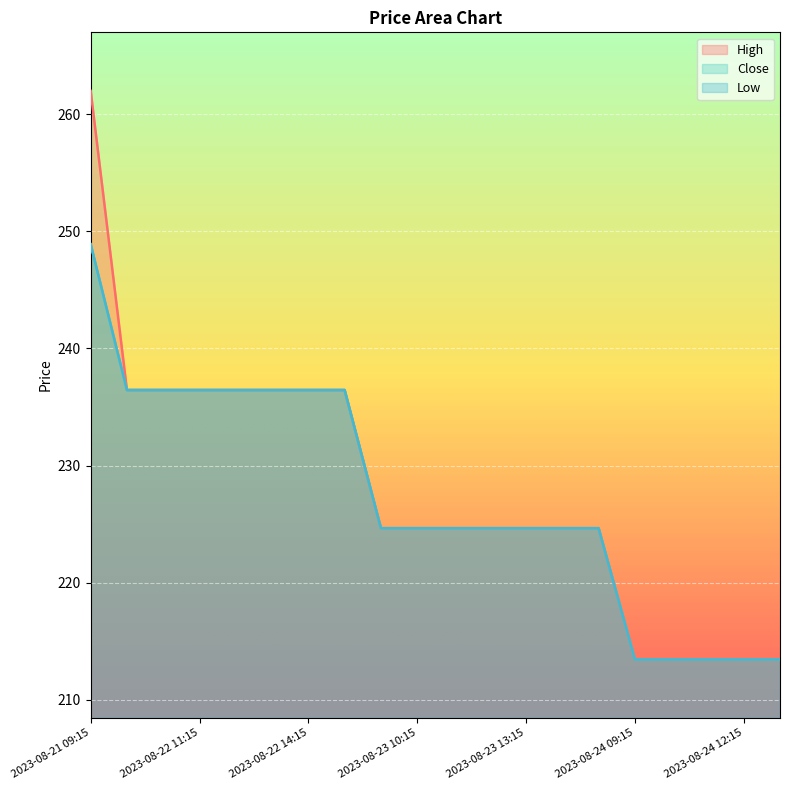

List the labels in order of High value, smallest first.

2023-08-24 09:15, 2023-08-24 10:15, 2023-08-24 11:15, 2023-08-24 12:15, 2023-08-24 13:15, 2023-08-23 09:15, 2023-08-23 10:15, 2023-08-23 11:15, 2023-08-23 12:15, 2023-08-23 13:15, 2023-08-23 14:15, 2023-08-23 15:15, 2023-08-22 09:15, 2023-08-22 10:15, 2023-08-22 11:15, 2023-08-22 12:15, 2023-08-22 13:15, 2023-08-22 14:15, 2023-08-22 15:15, 2023-08-21 09:15